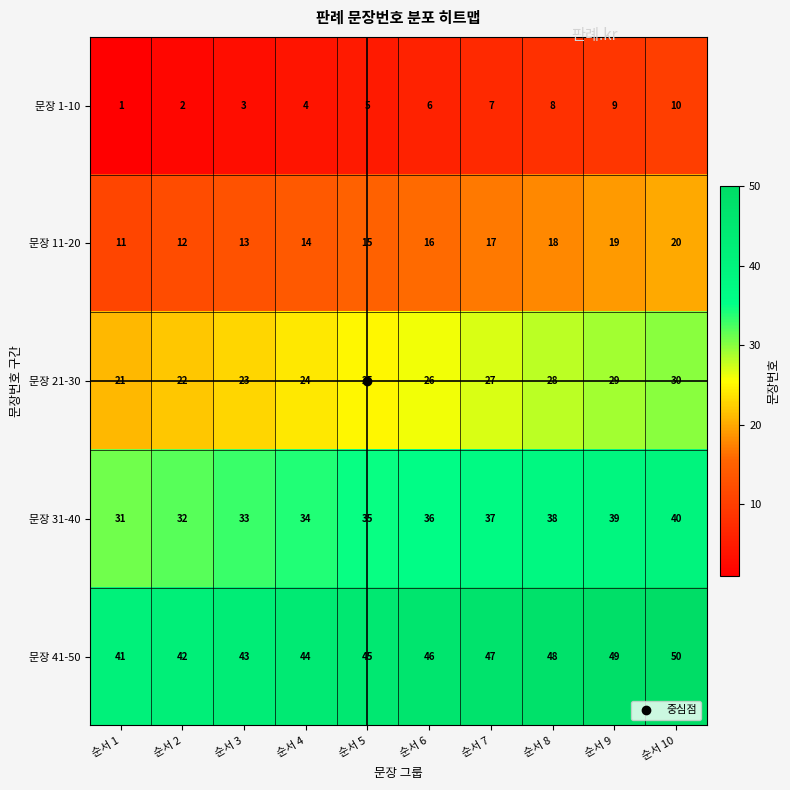

Is it true that 문장 41-50 equals 43 at 순서 3?

True